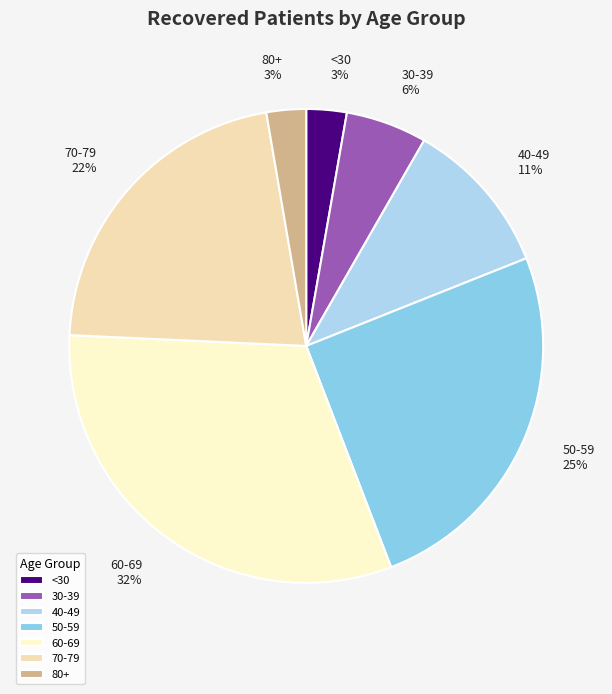

How many segments does this pie chart have?

7